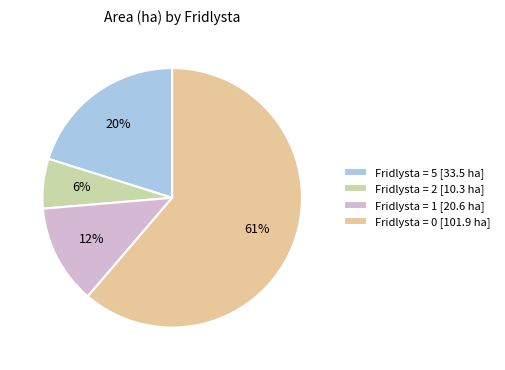

Which slice is the smallest?

Fridlysta = 2 [10.3 ha]